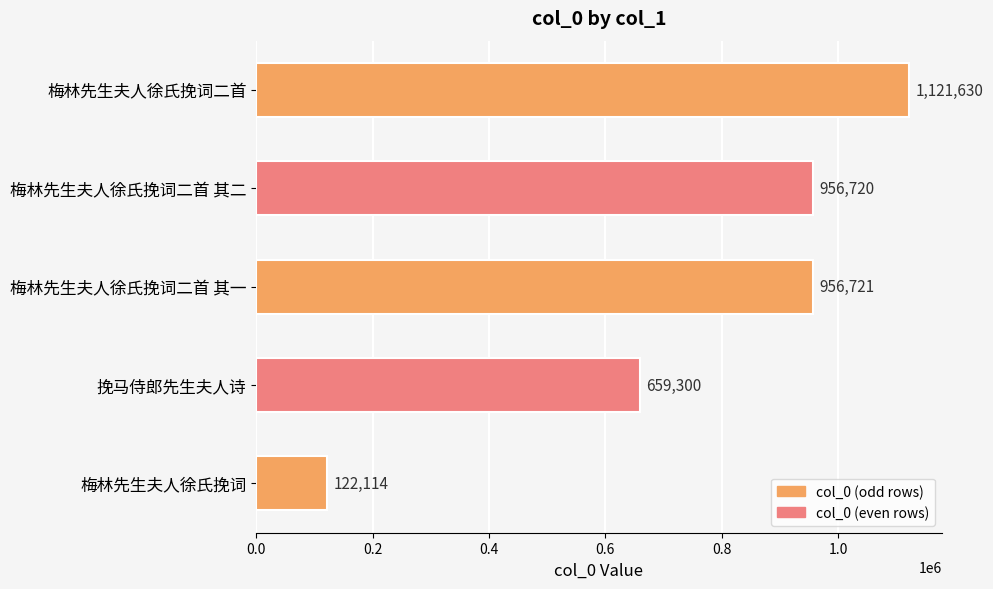

Reading bottom to top, extract all data points from this chart.

122114	659300	956721	956720	1121630